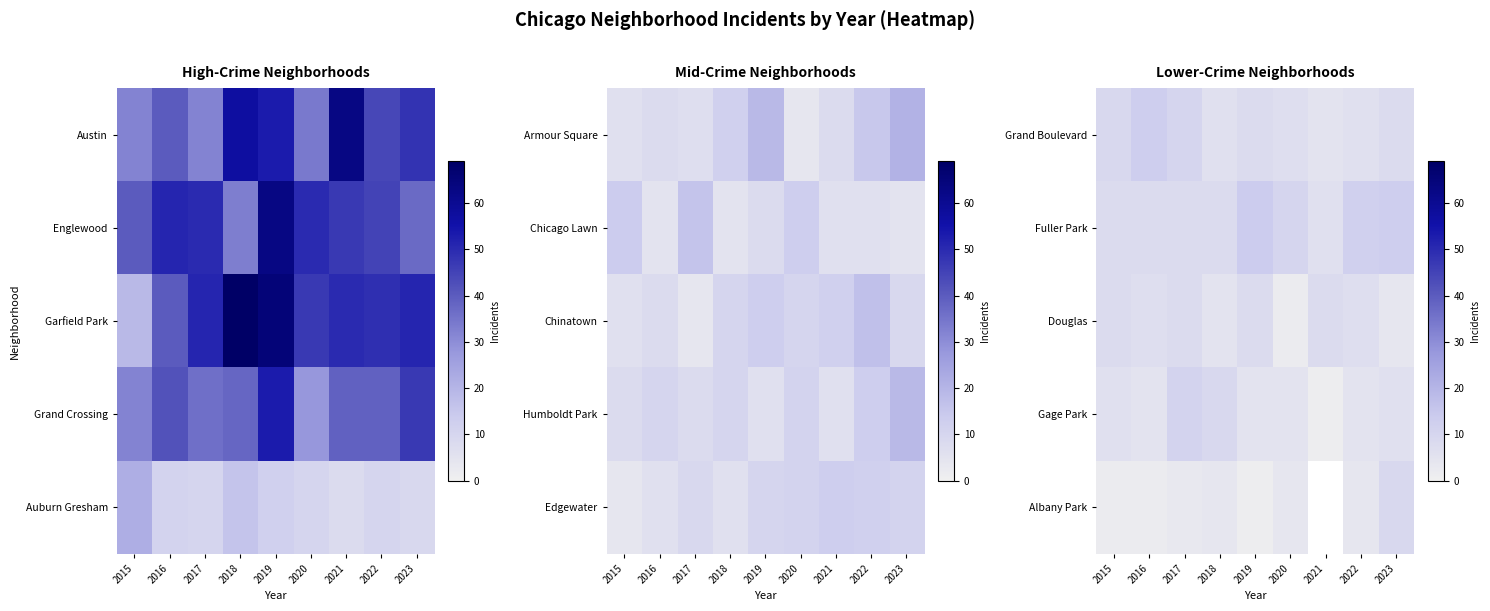

At which category does the chart reach its peak across all series?

2019